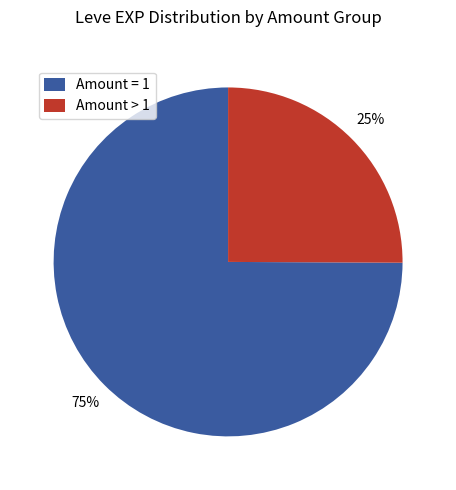

Combined, do Amount = 1 and Amount > 1 account for over 50%?

Yes